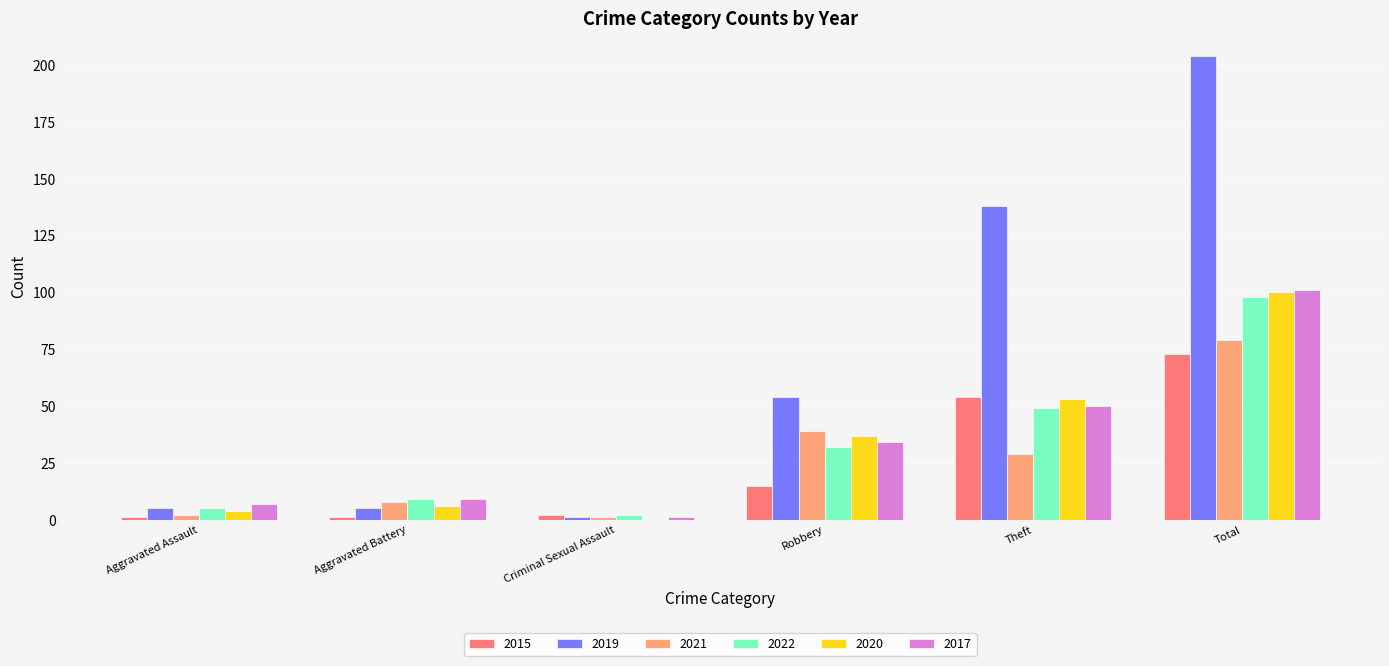

What is the greatest value displayed?

204